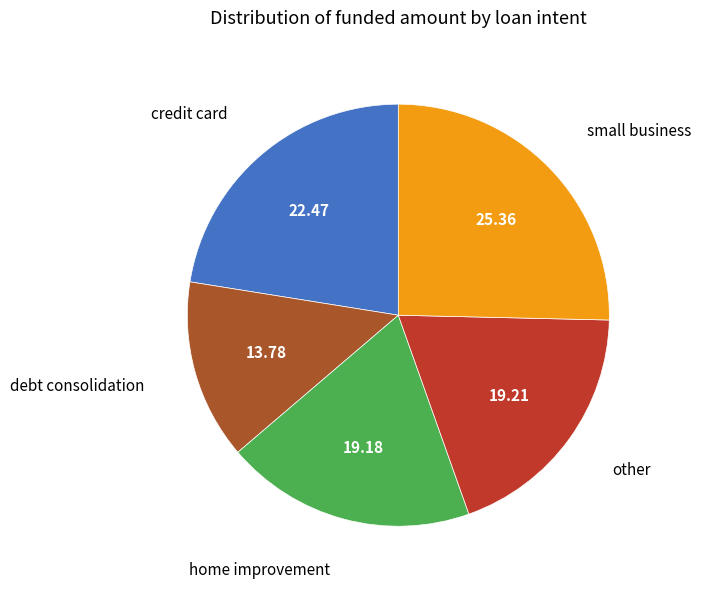

Count the number of slices in the pie.

5